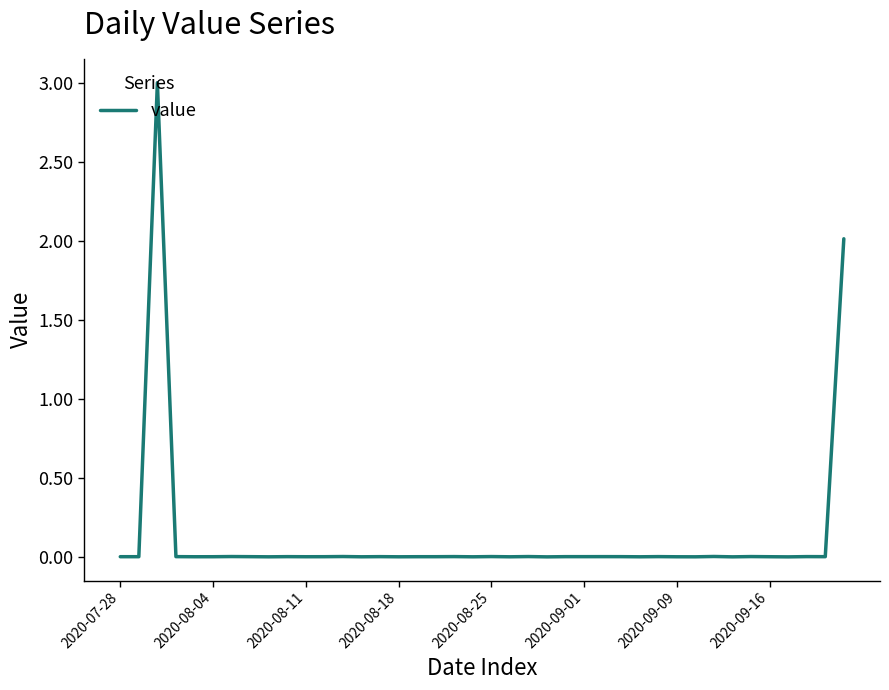

What is the maximum value shown in the chart?

3.0